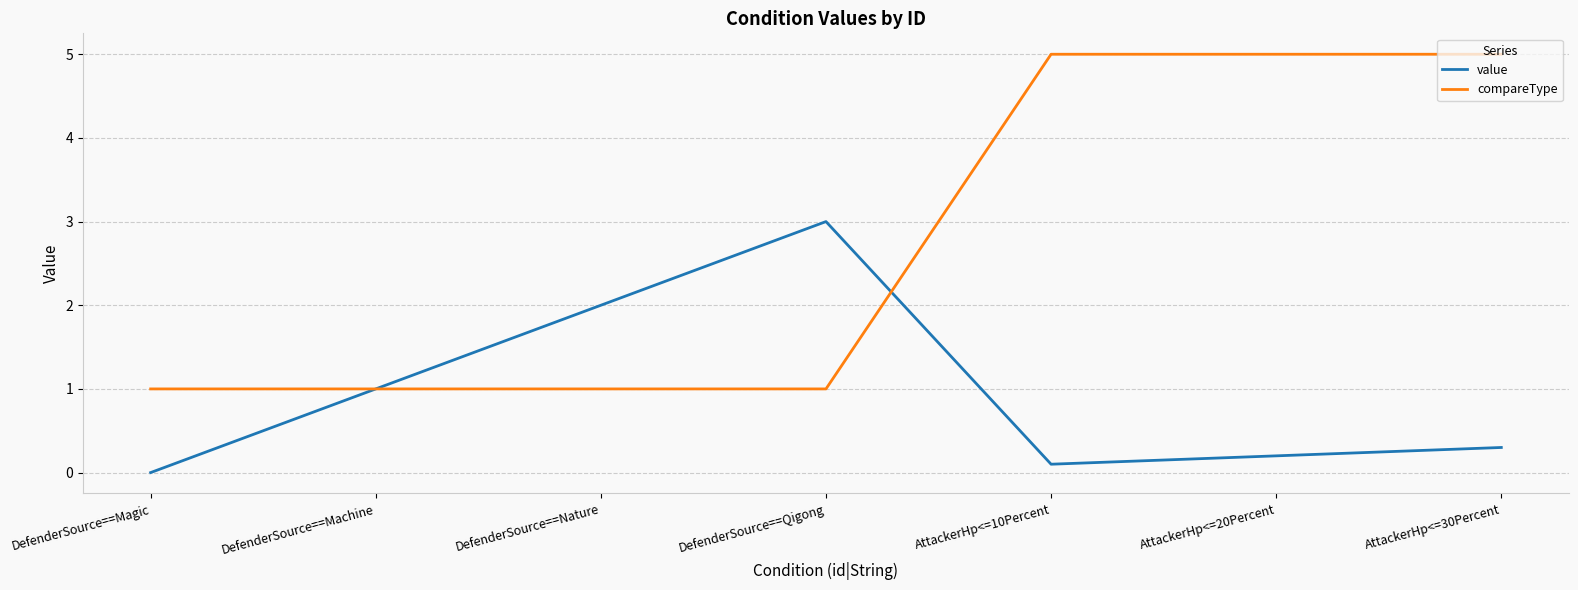

What is the minimum value for compareType?

1.0